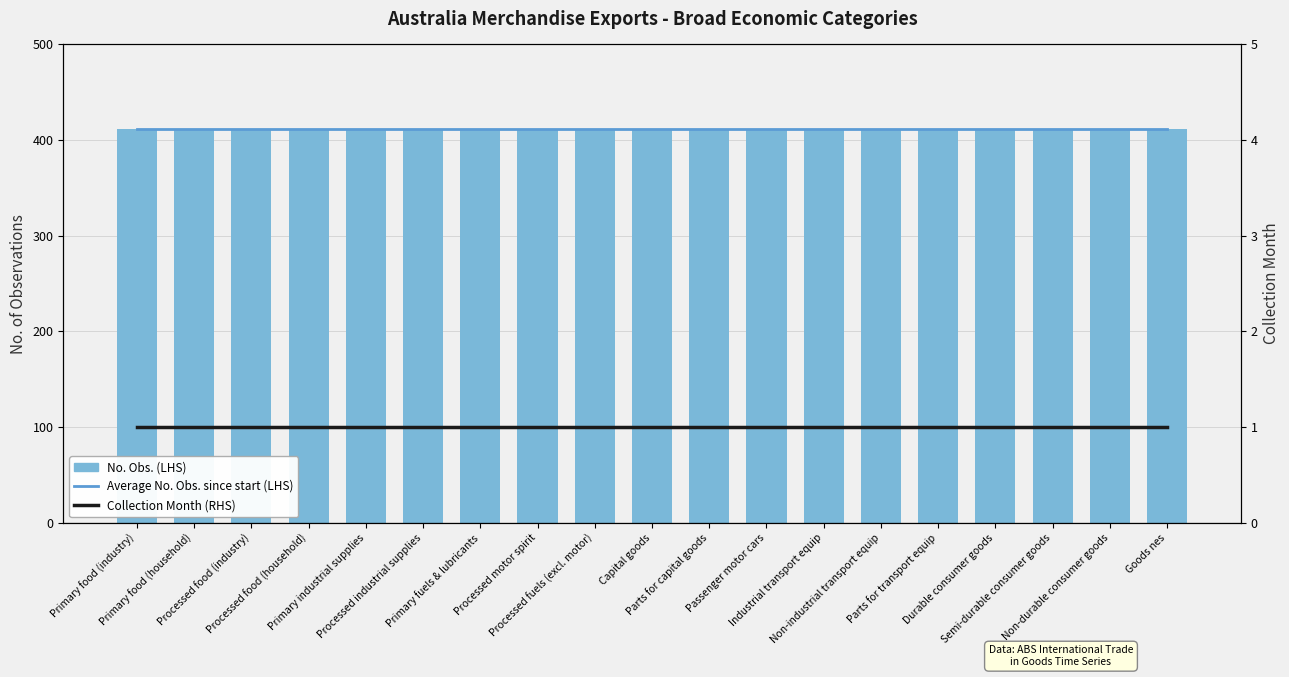

Is the value of Average No. Obs. since start (LHS) at Goods nes greater than the value of Collection Month (RHS) at Processed motor spirit?

Yes